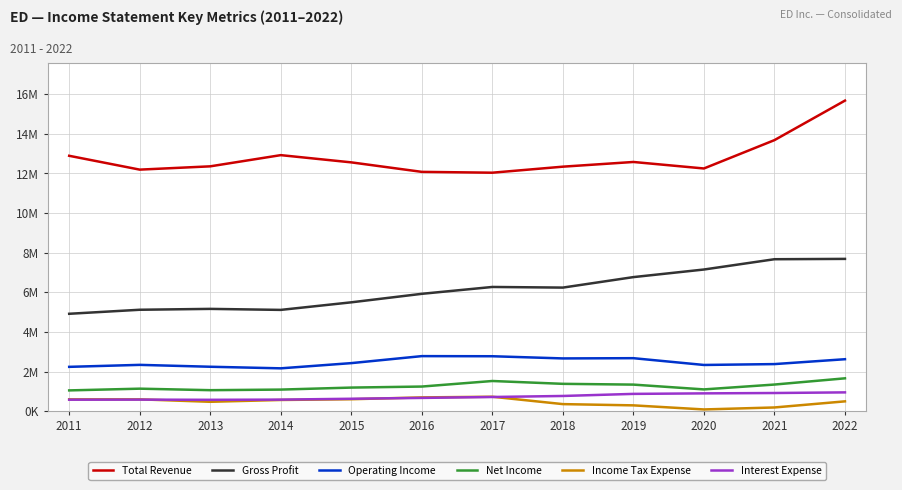

What are all the series names shown in the legend?

Total Revenue, Gross Profit, Operating Income, Net Income, Income Tax Expense, Interest Expense